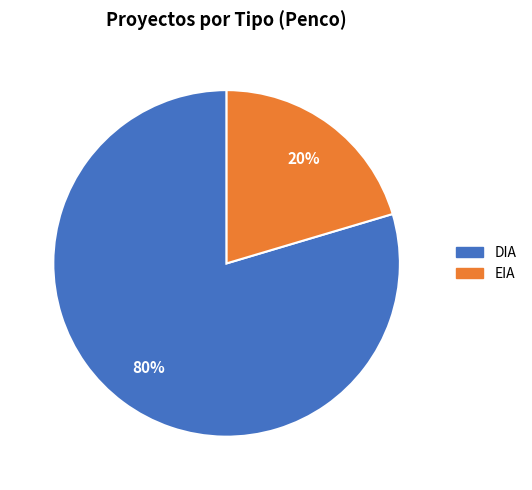

The EIA slice represents 15% of the pie. True or false?

False